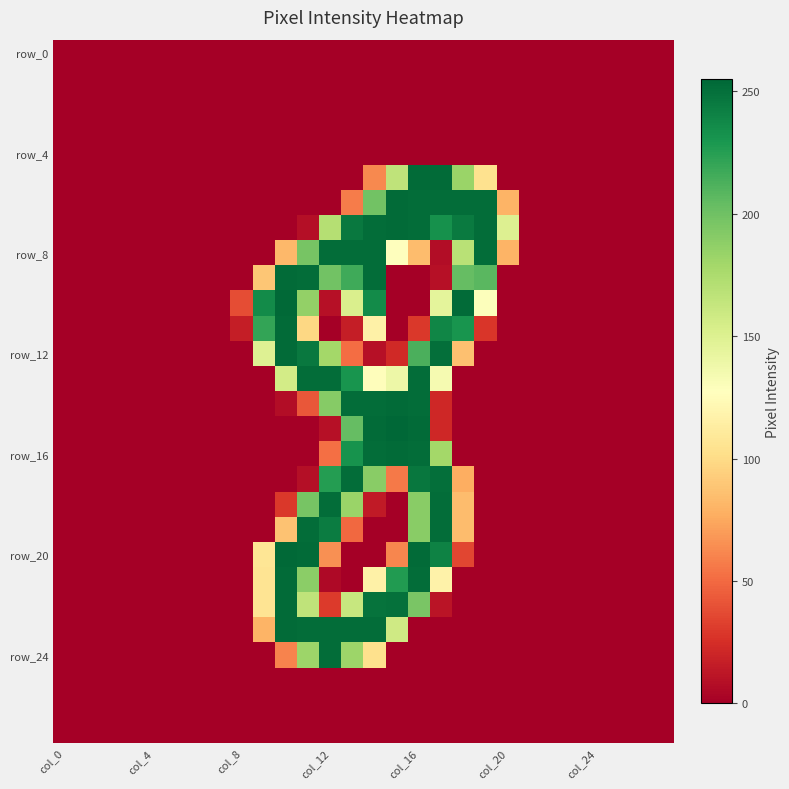

At which category does the chart reach its peak across all series?

15